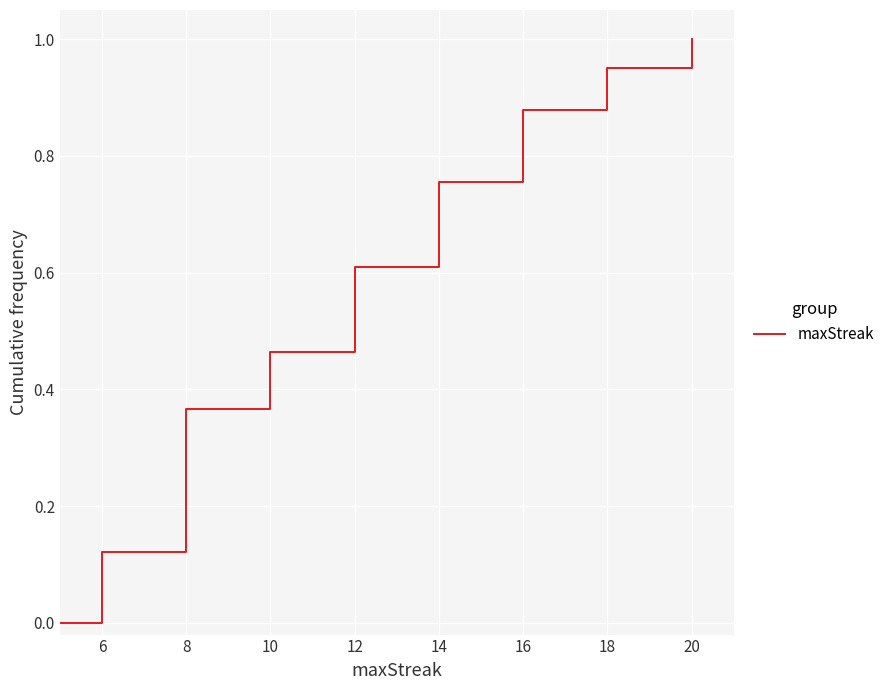

How many lines are shown in the chart?

1